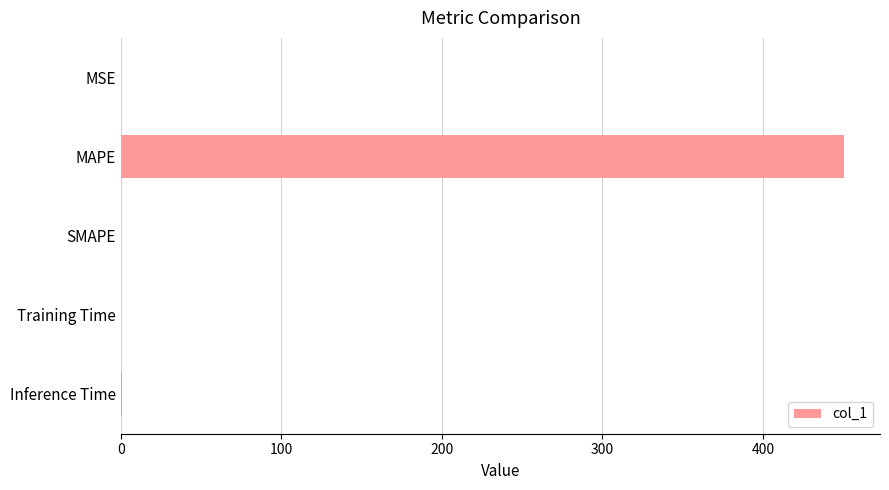

What is the sum of all values?

451.5